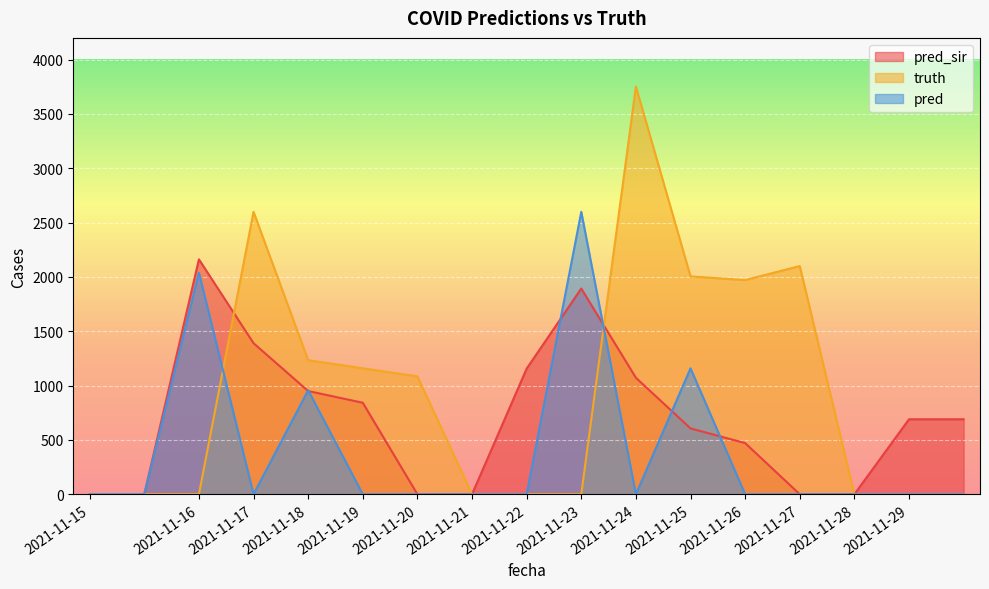

What is the average value of the pred_sir series?

701